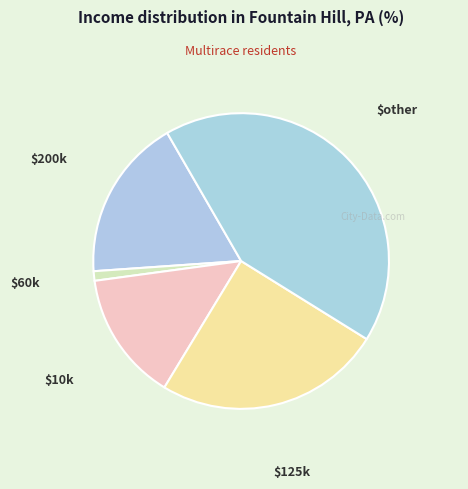

Which slice is the smallest?

$60k